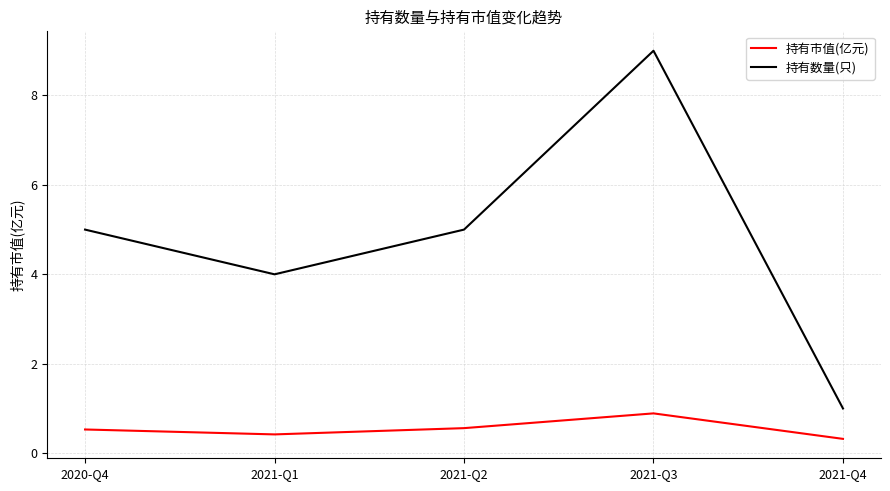

What is the lowest value of the 持有市值(亿元) series?

0.3